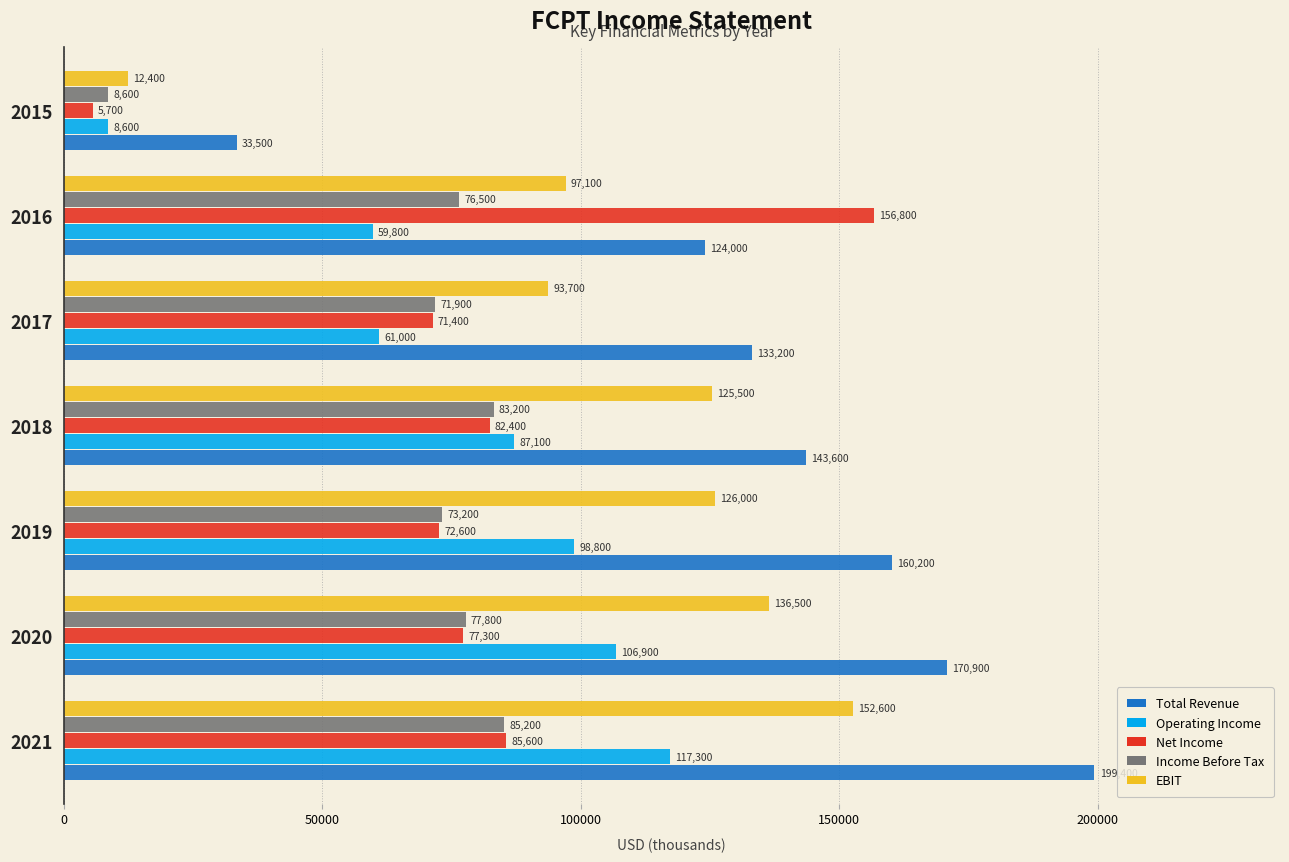

At which category is the sum across all series the highest?

2021